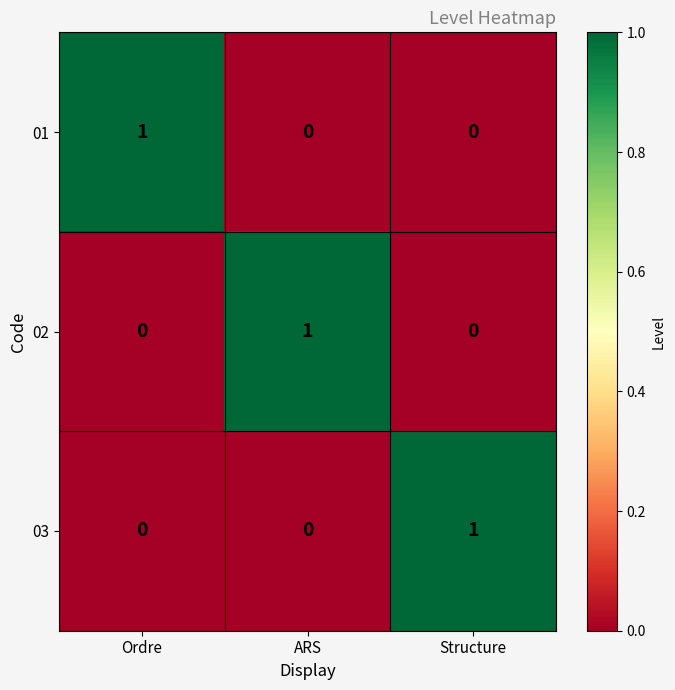

Which category has the highest value in the 03 series?

Structure